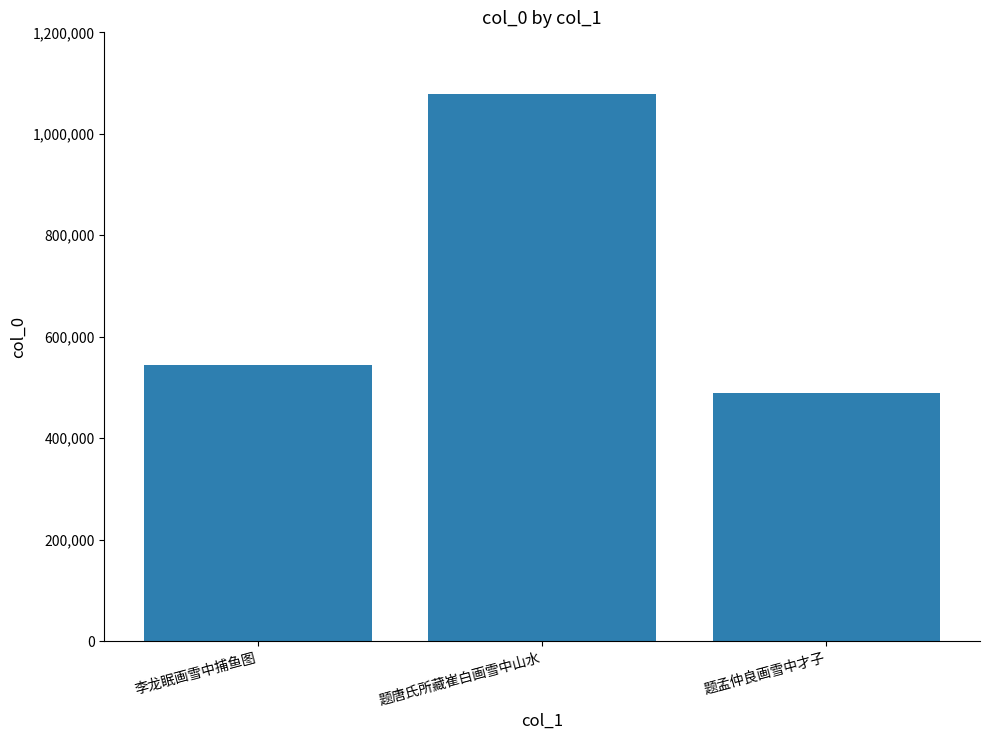

Where is the data nearest to the value 783959?

李龙眠画雪中捕鱼图